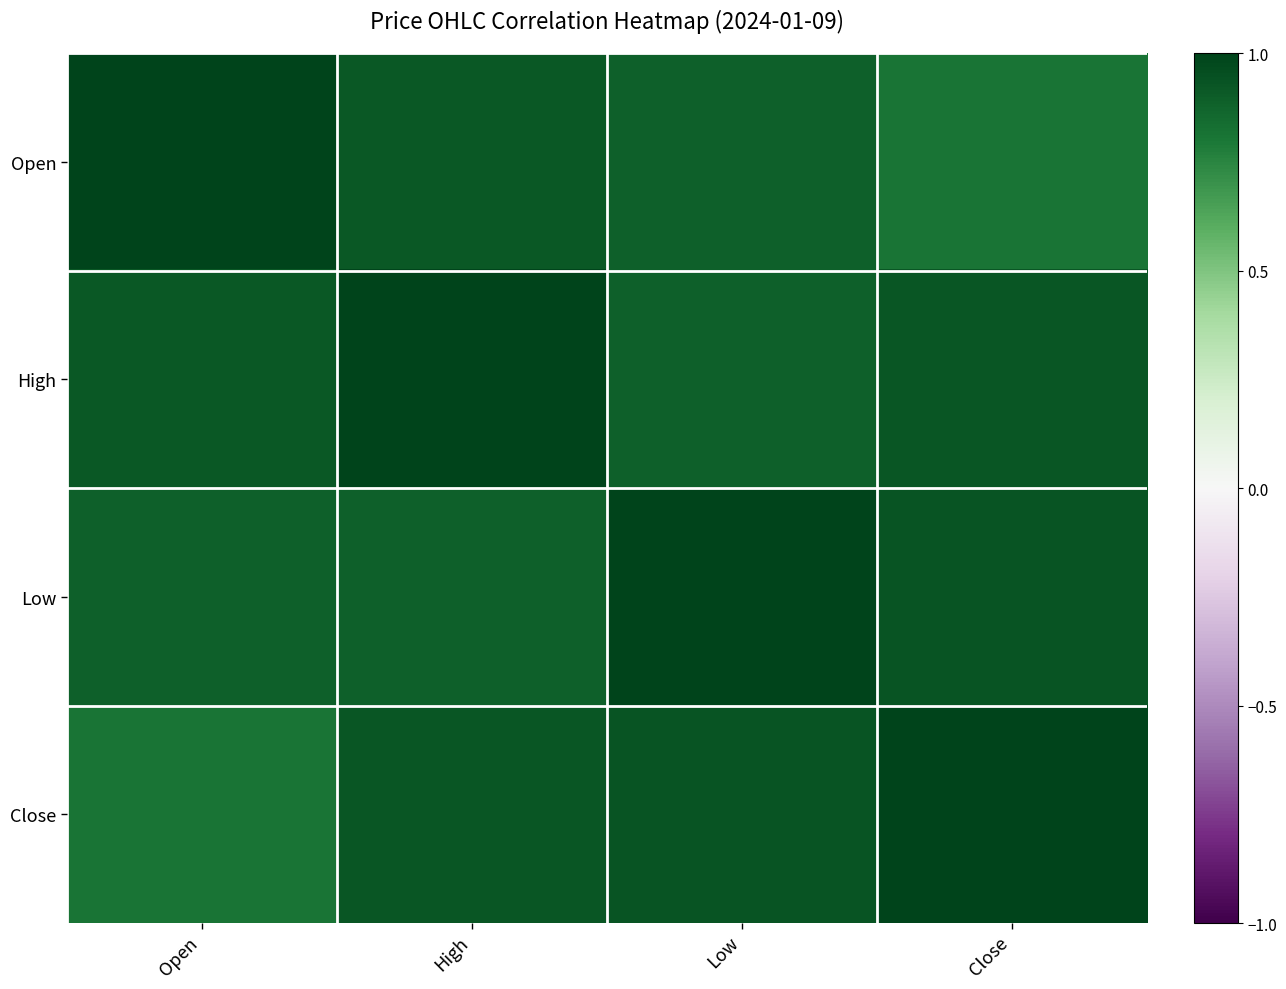

Rank the series by their average value, from highest to lowest.

High, Low, Close, Open